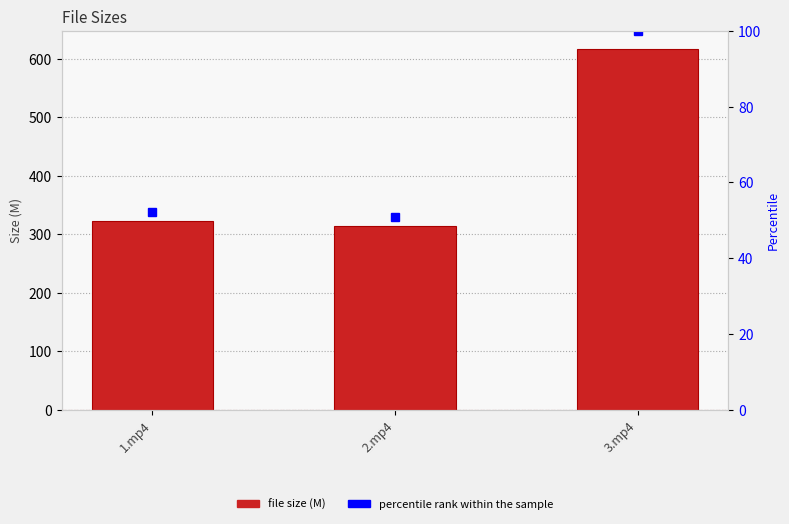

The Size series shows 1055.3 at 3.mp4. True or false?

False